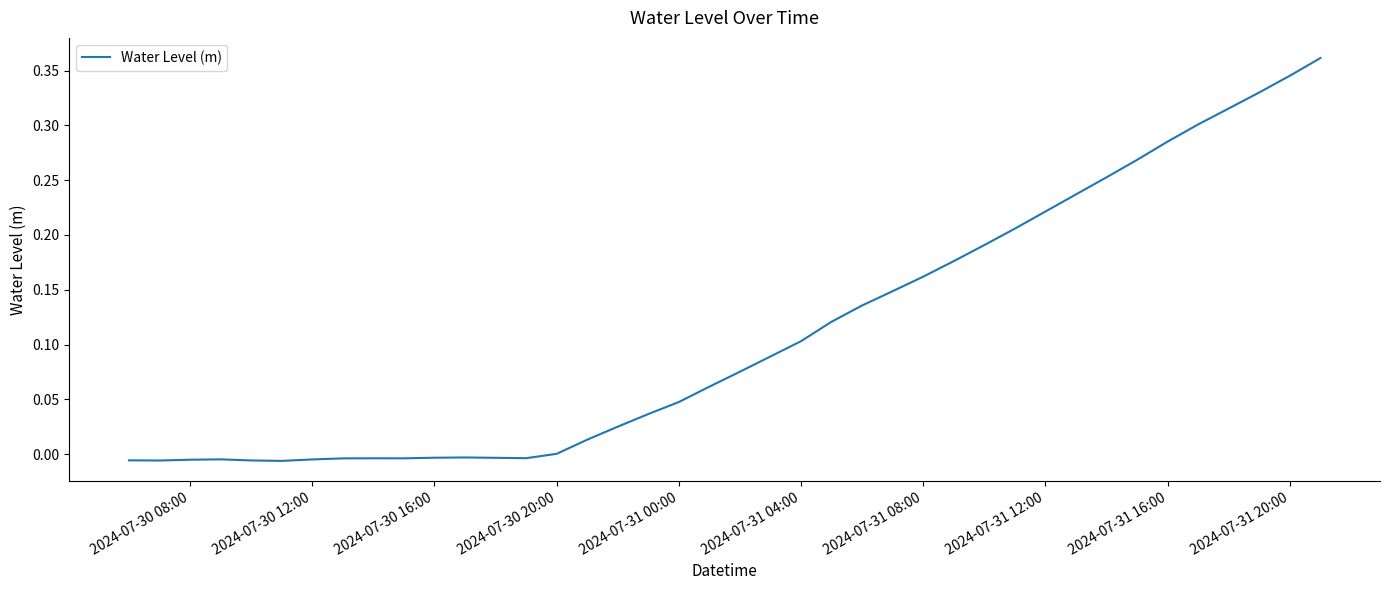

Does the chart display data point markers on the line(s)?

No